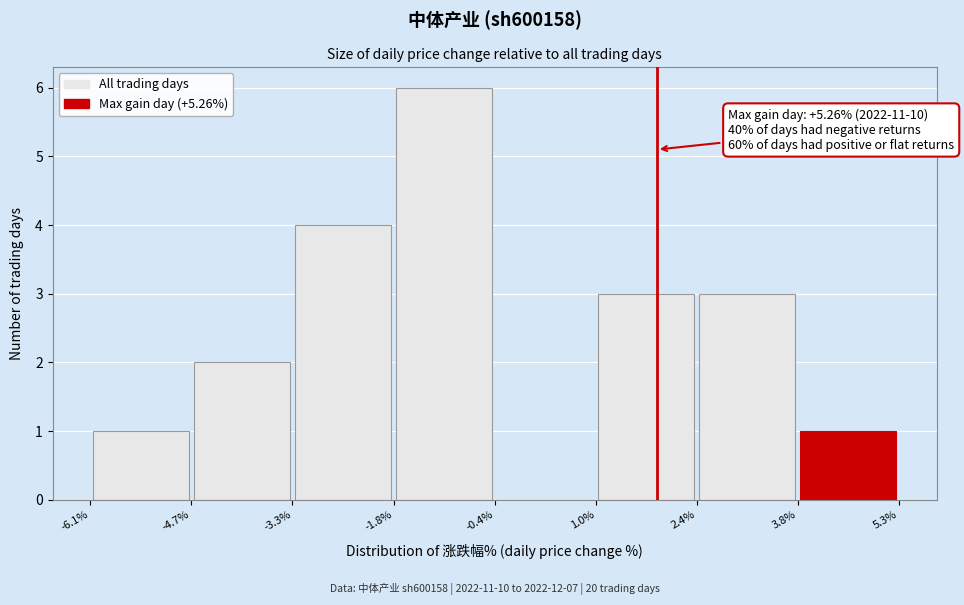

Which range on the x-axis has the tallest bar?

-1.8% to -0.4%